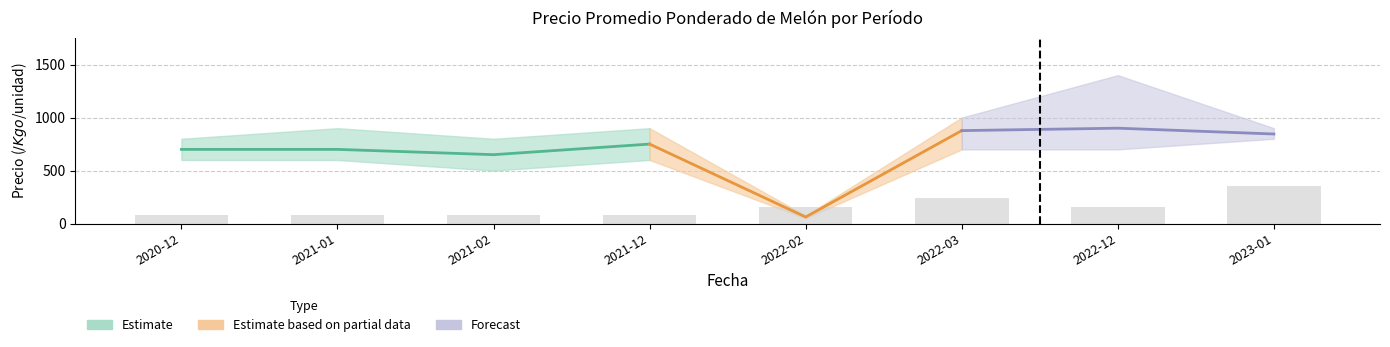

How many bars are there in total?

8